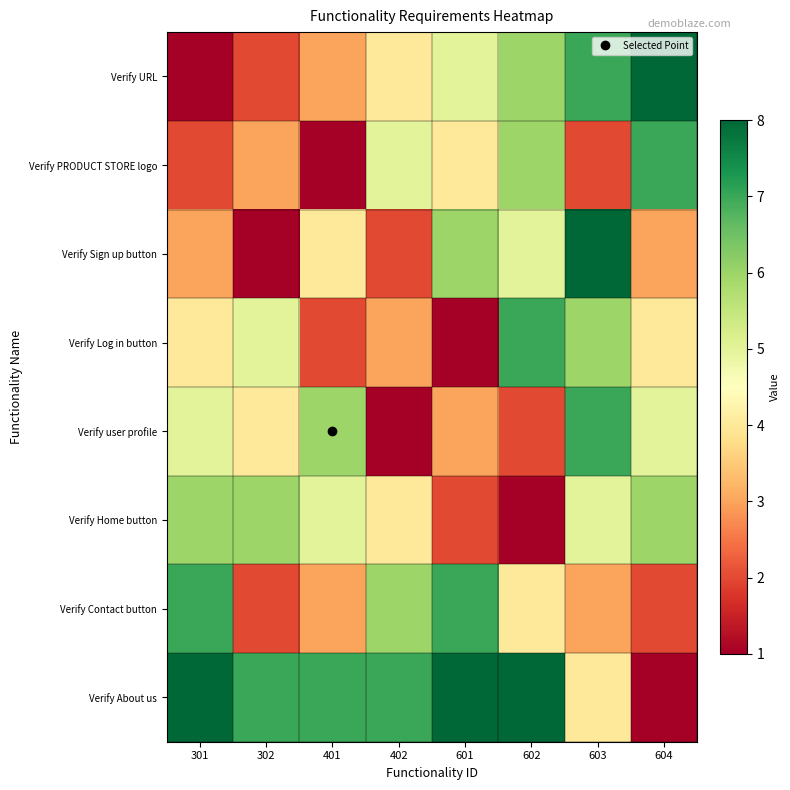

What is the spread (max minus min) of values at 604?

7